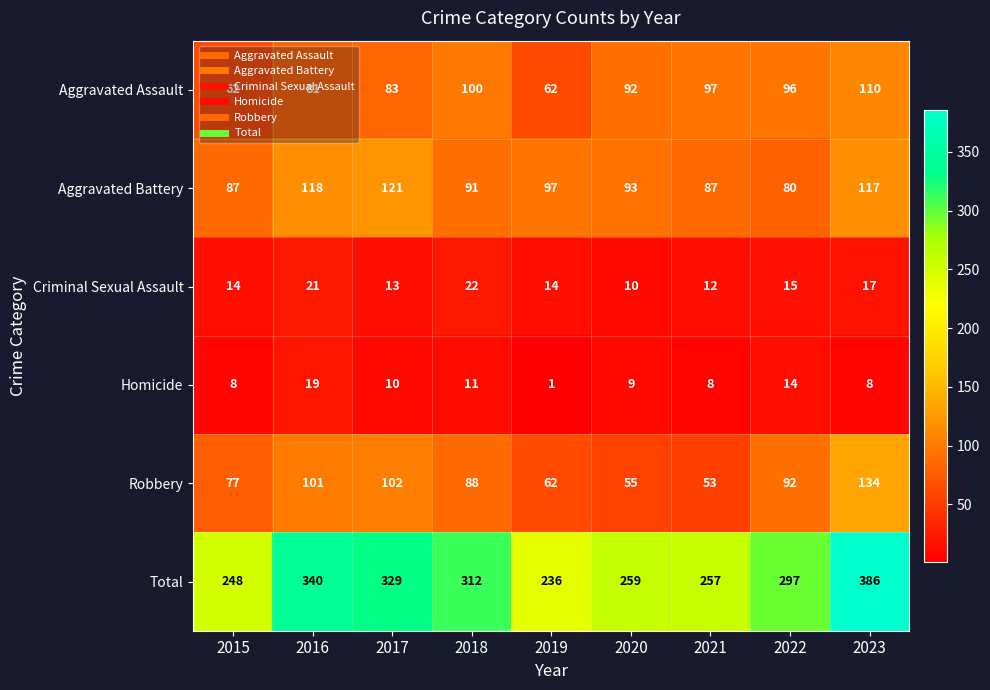

Where is Homicide nearest to the value 10?

2017